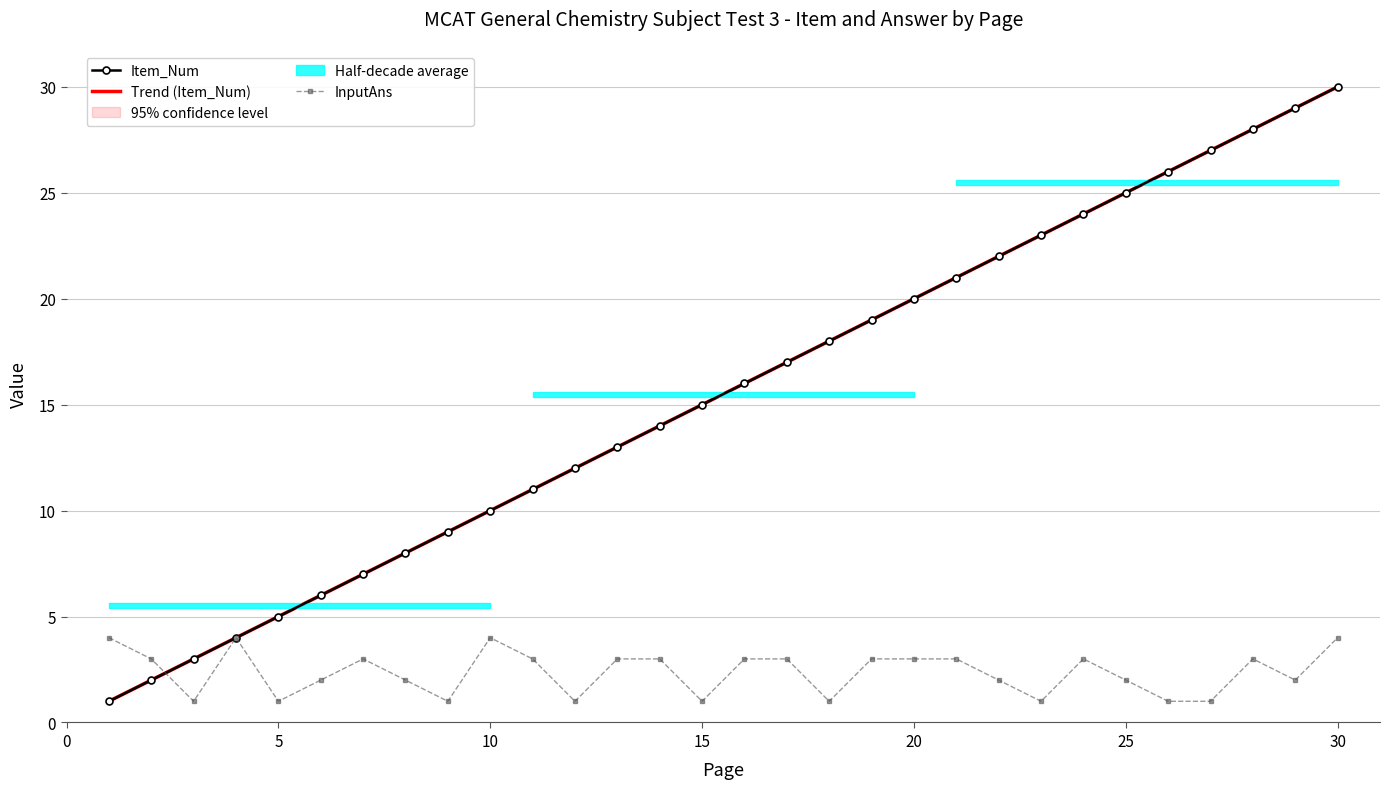

How many values in the Item_Num series are below 16?

15